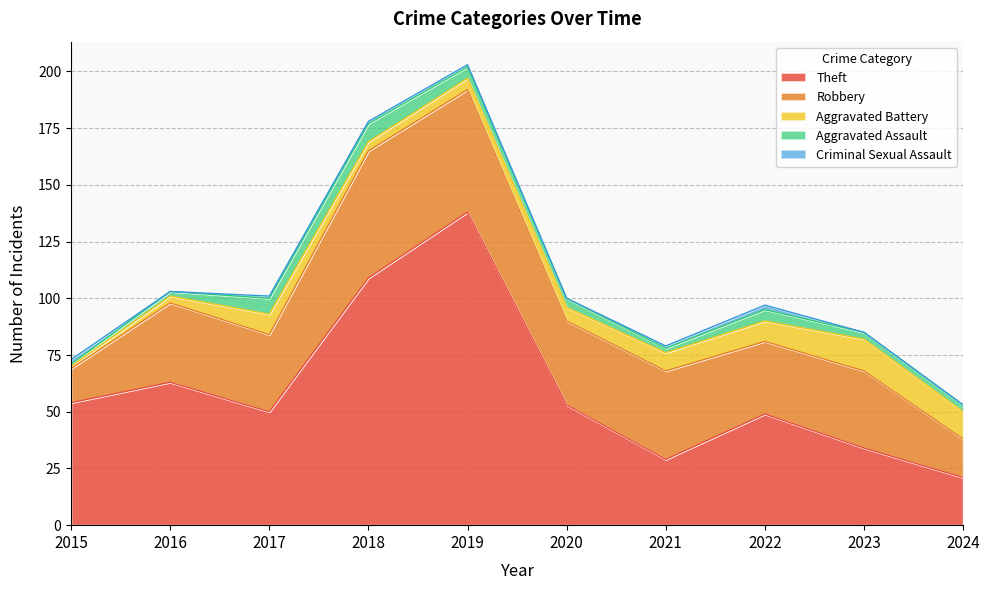

Which series has the largest total across all categories?

Theft